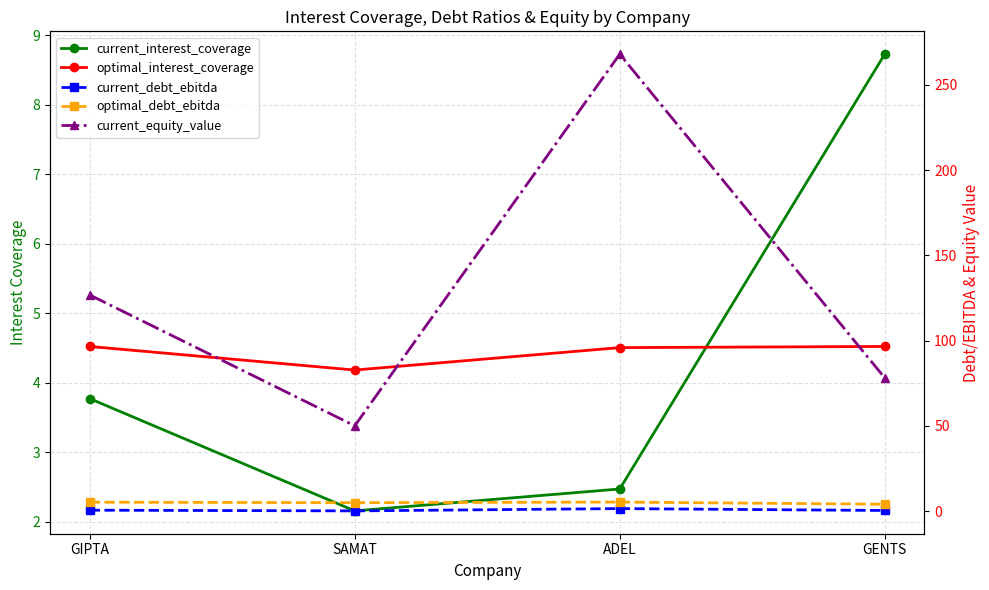

Which series has the widest spread of values?

current_equity_value